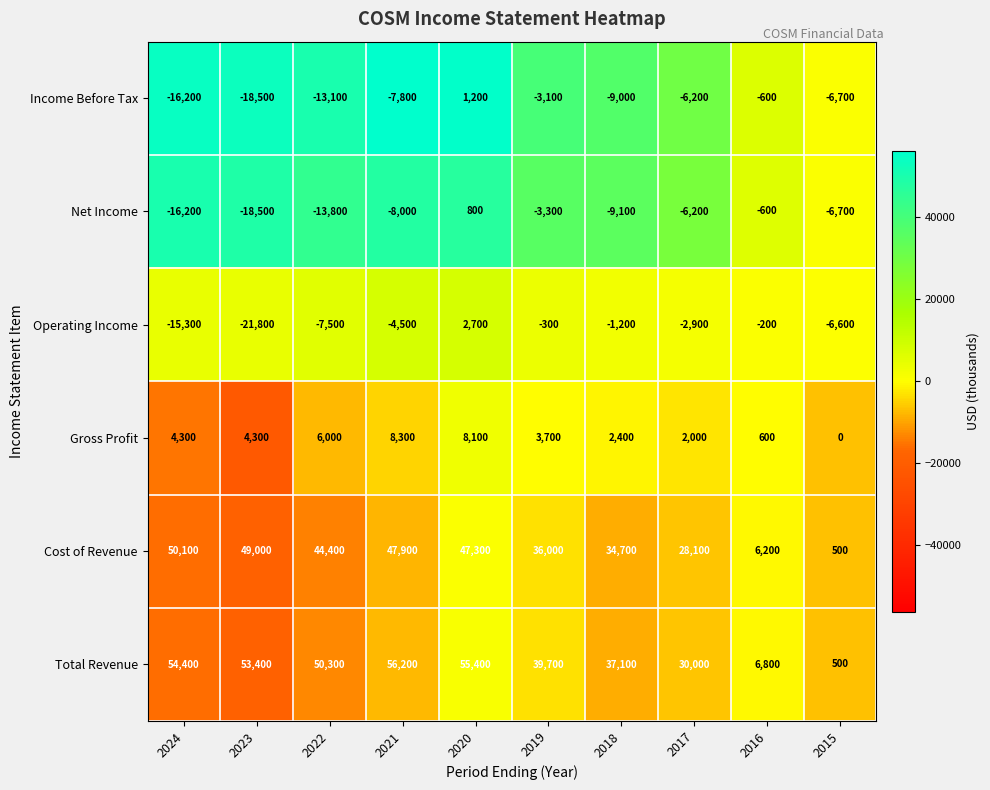

What is the spread (max minus min) of values at 2019?

43000